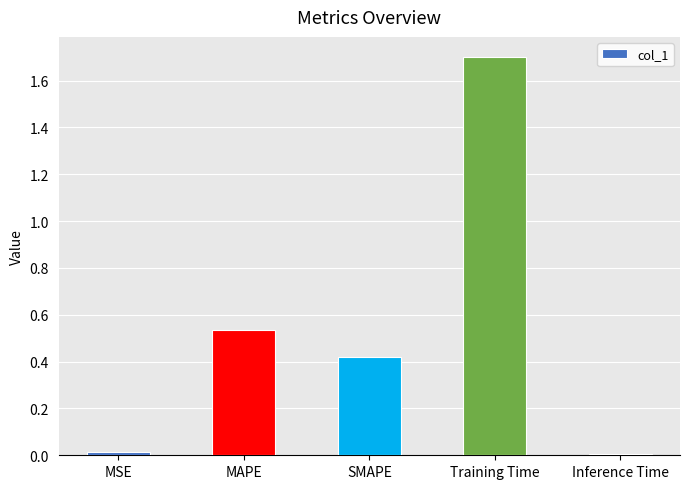

The value at Inference Time is 0.0. True or false?

False